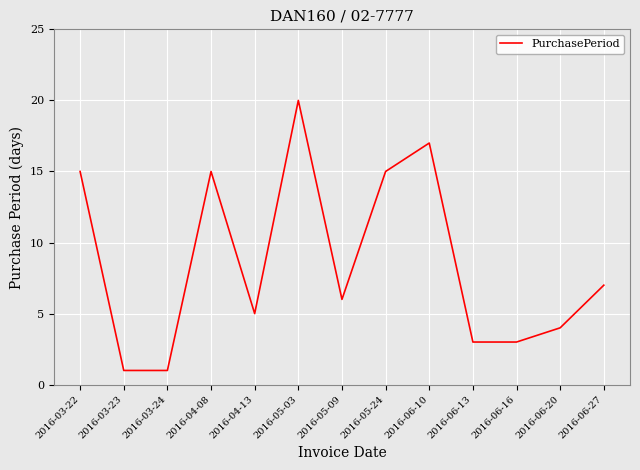

True or false: the data shows 17 at 2016-06-10.

True